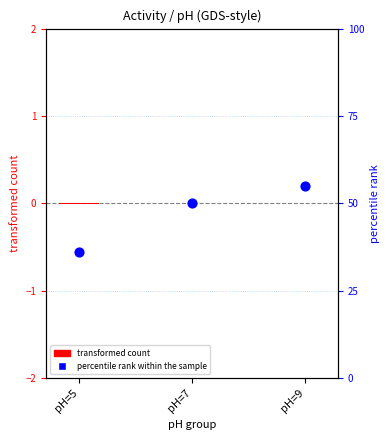

Which series has the largest total across all categories?

percentile rank within the sample